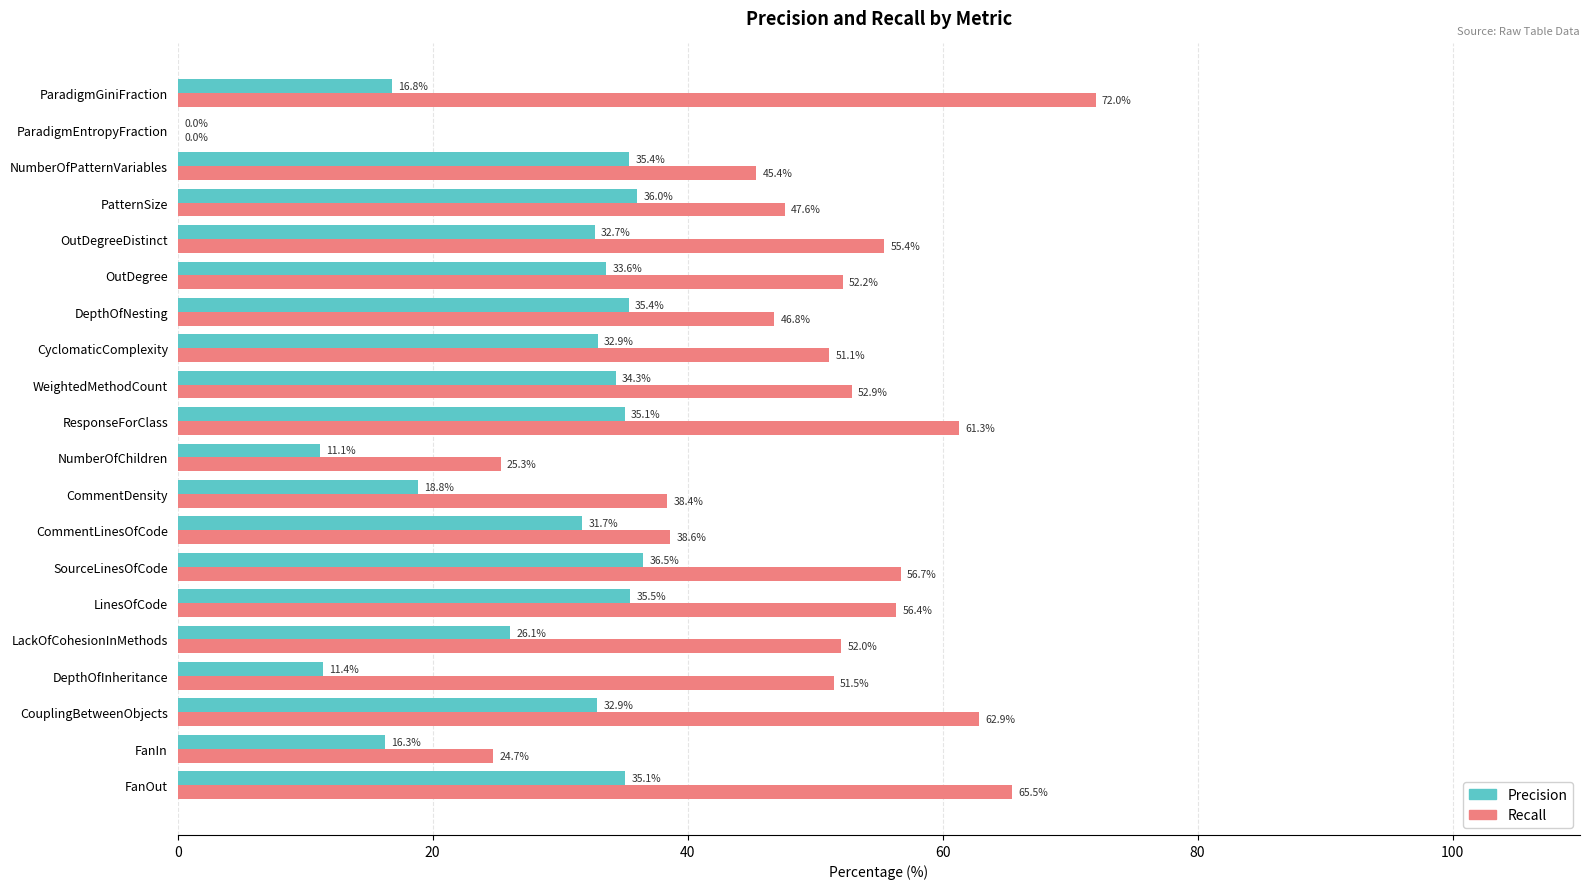

At which category is the sum across all series the highest?

FanOut